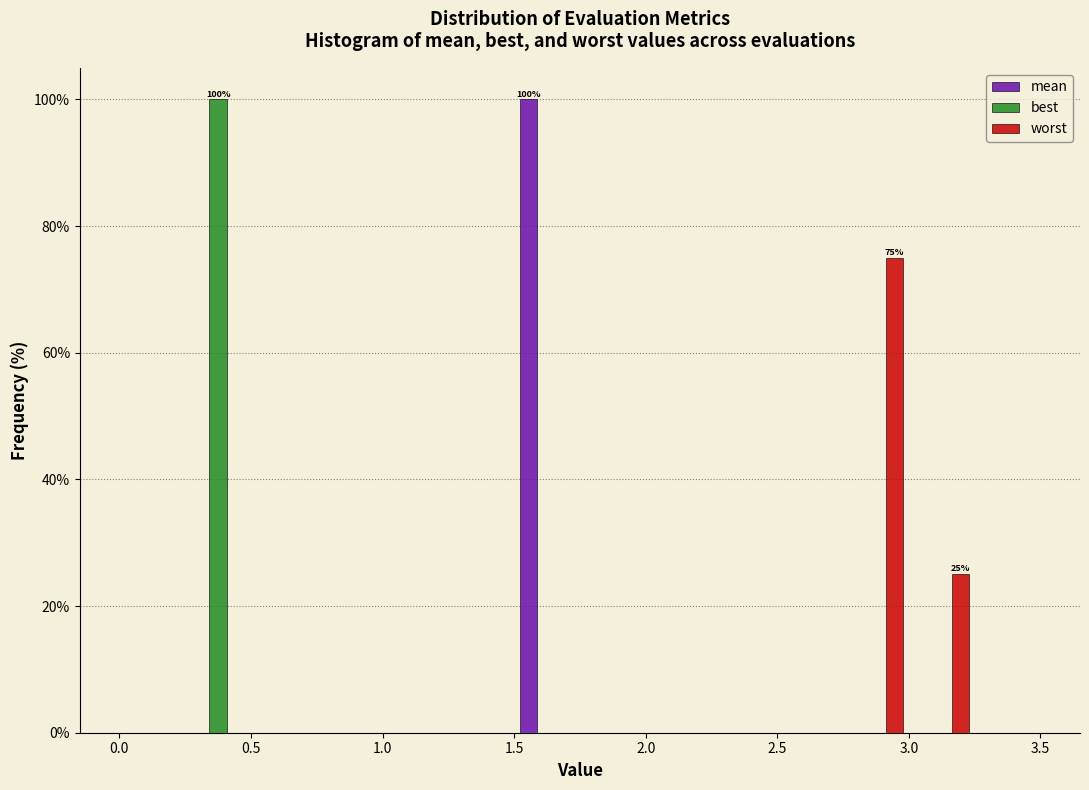

In the worst series, which range on the x-axis has the tallest bar?

2.75 to 3.00